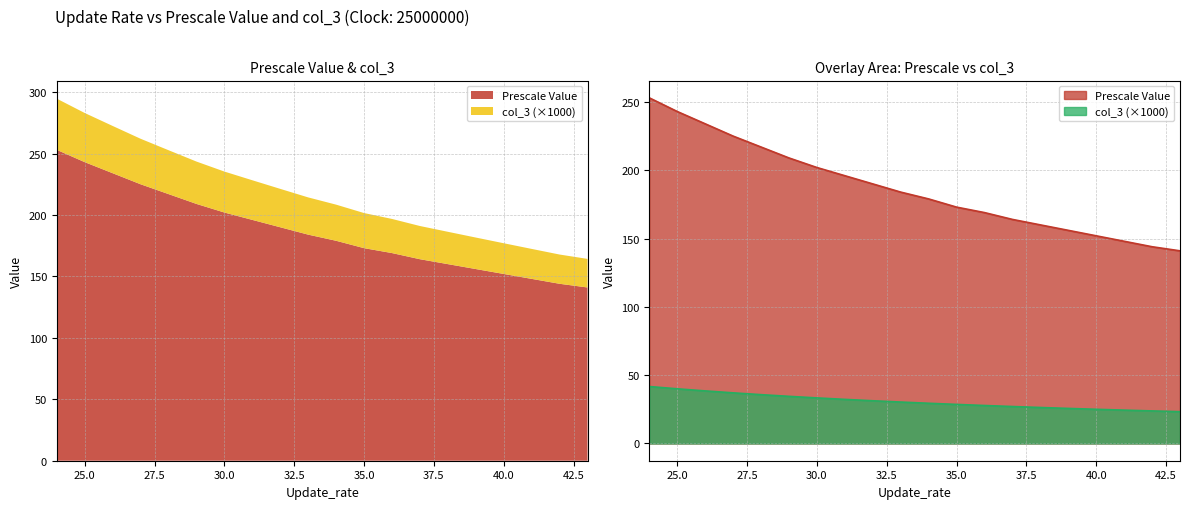

How many distinct data groups are displayed?

2